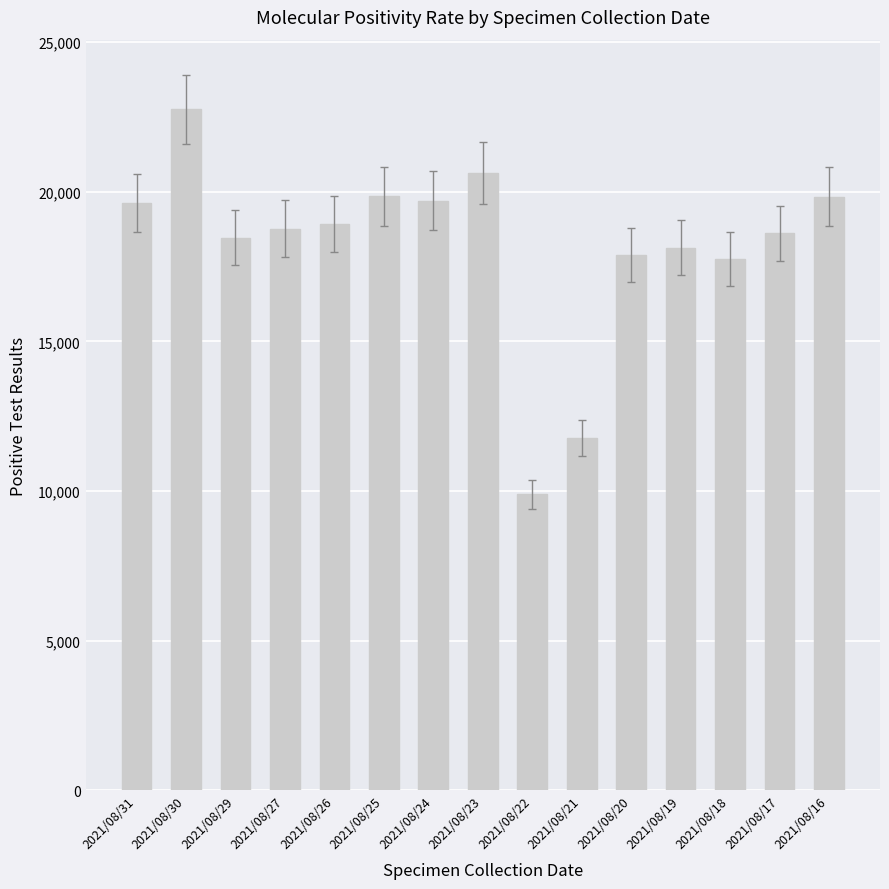

How many distinct data groups are displayed?

1